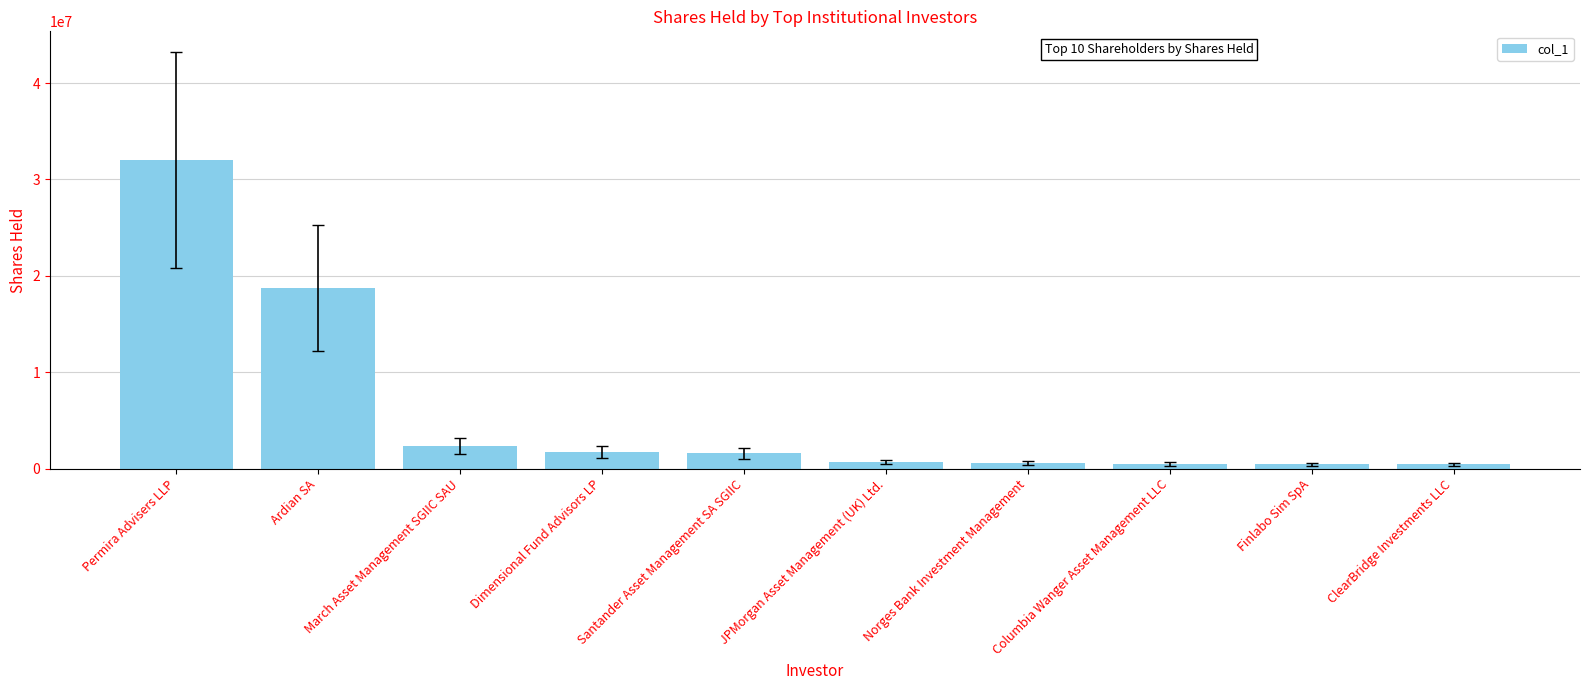

At which label does the data first exceed 1586625?

Permira Advisers LLP